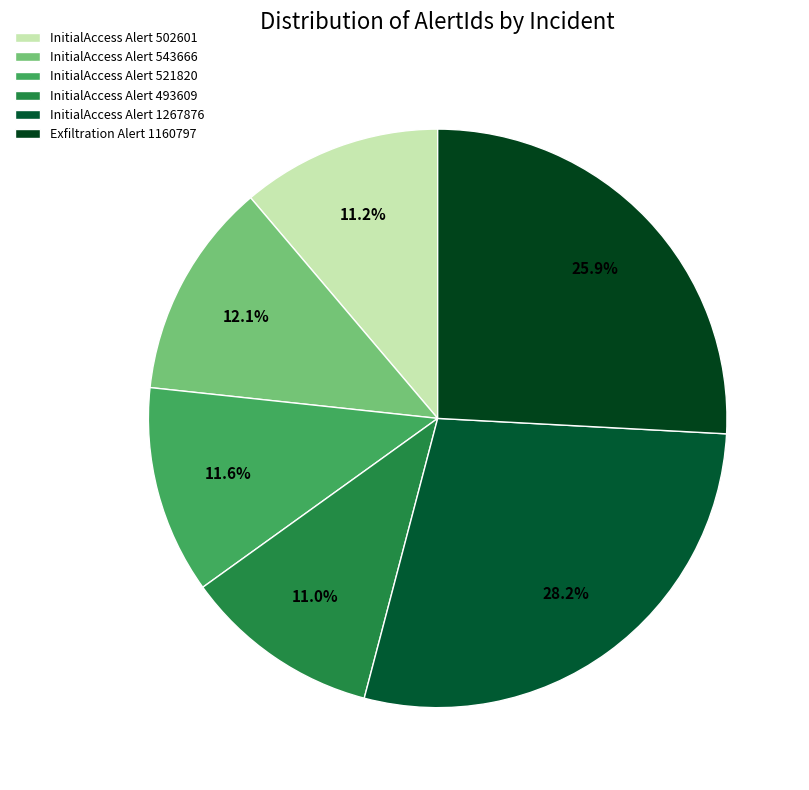

What is the ratio of the value at InitialAccess Alert 1267876 to the value at InitialAccess Alert 543666?

2.3